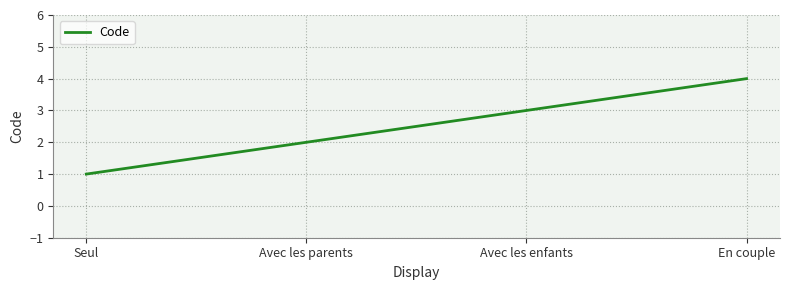

What is the sum of all values?

10